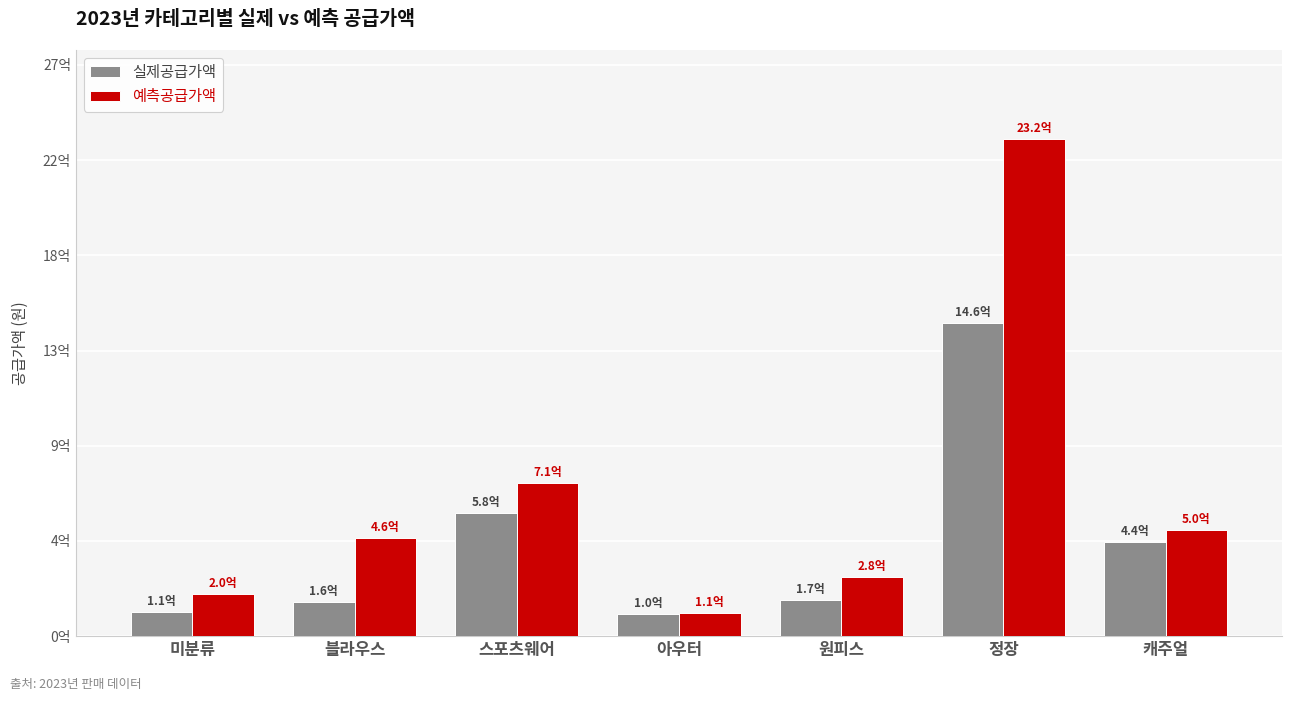

Which series changed the most between 스포츠웨어 and 원피스?

예측공급가액